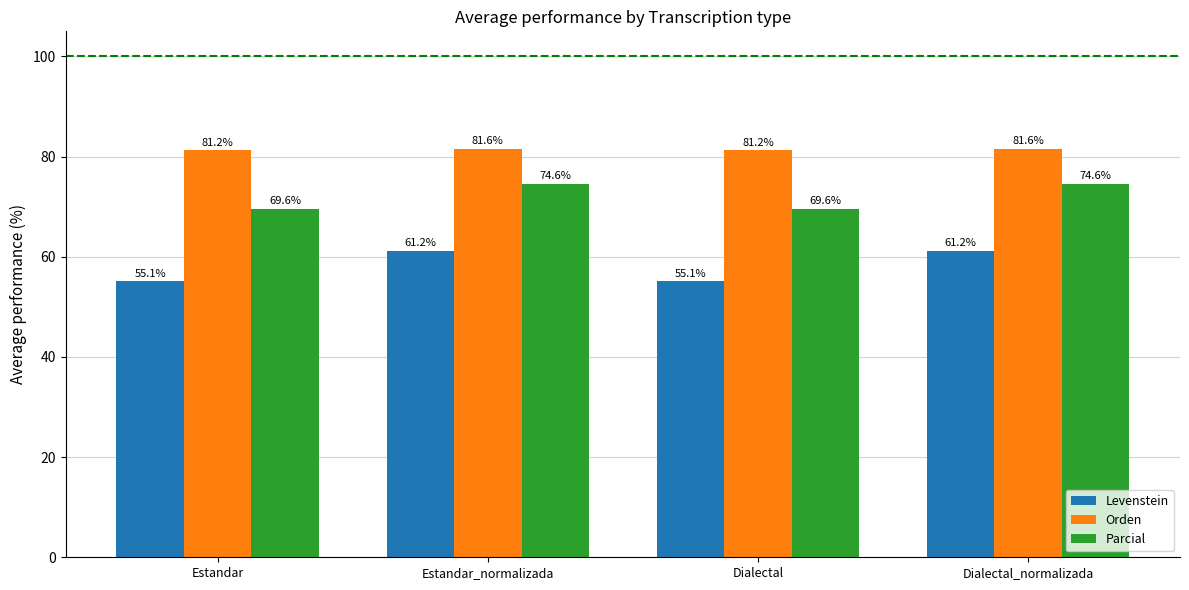

Is it true that Levenstein equals 73.0 at Estandar?

False